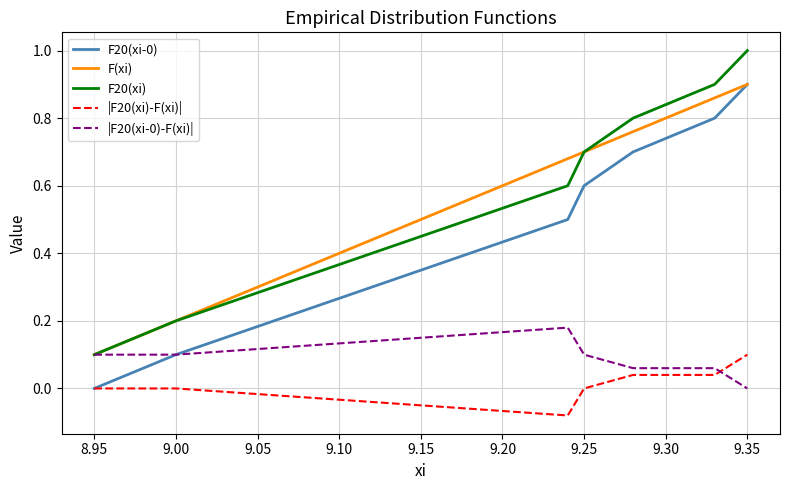

True or false: F20(xi-0) and F20(xi) intersect in this chart.

False